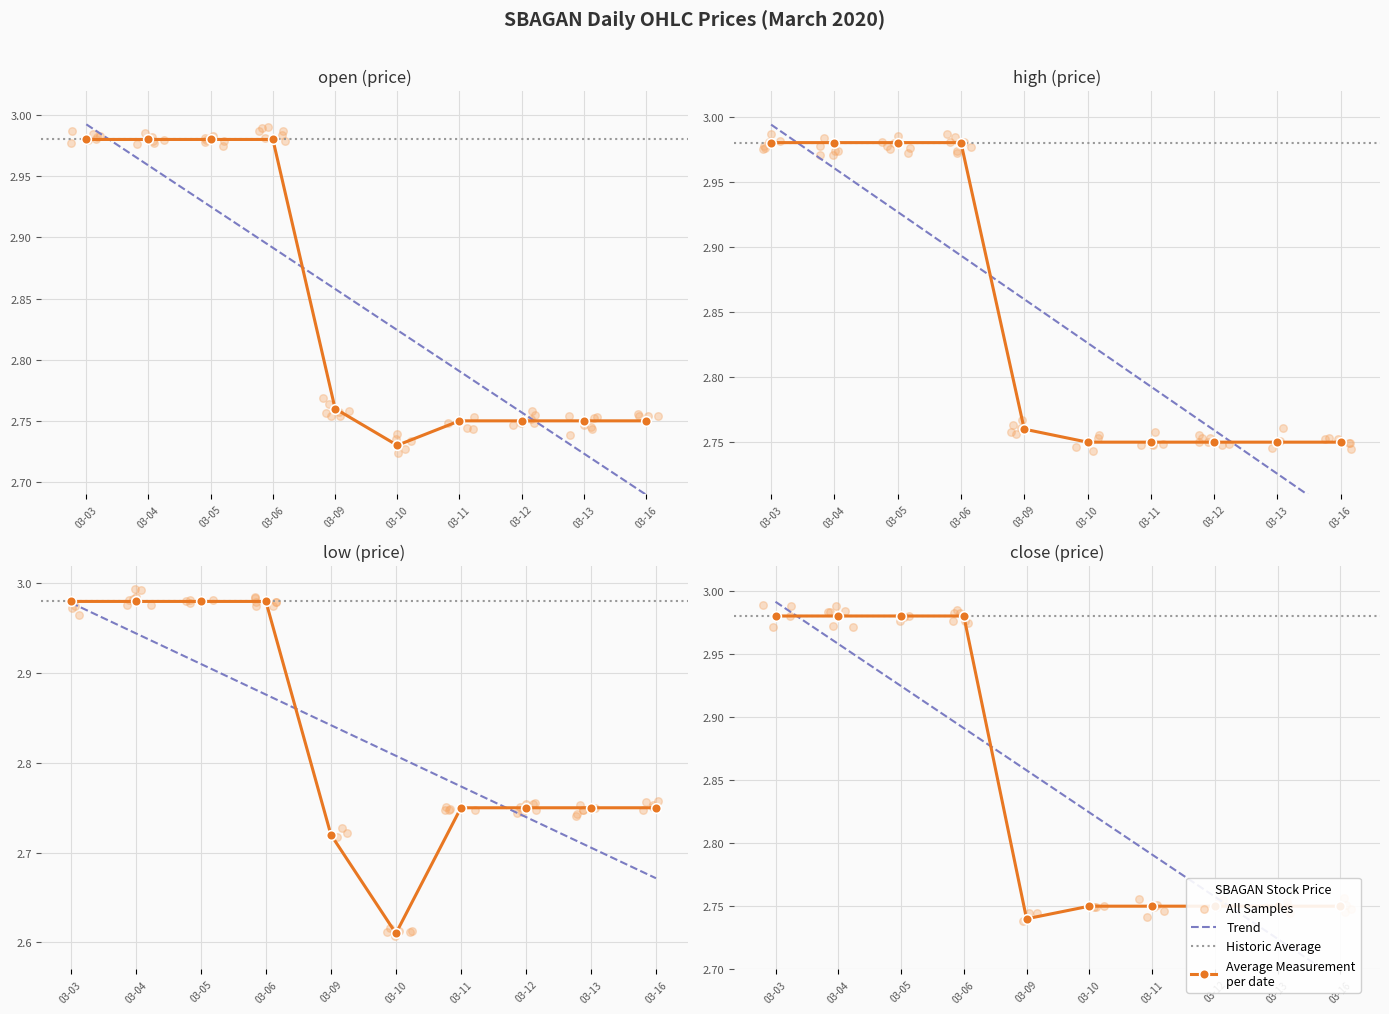

Which series reaches the minimum Y coordinate?

low